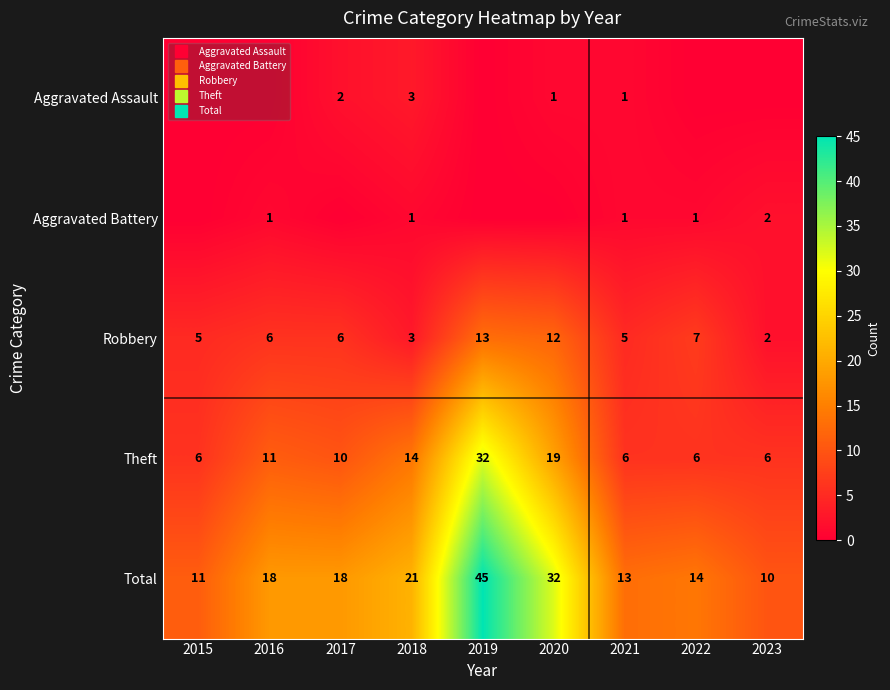

Which series has the largest range (max minus min)?

Total